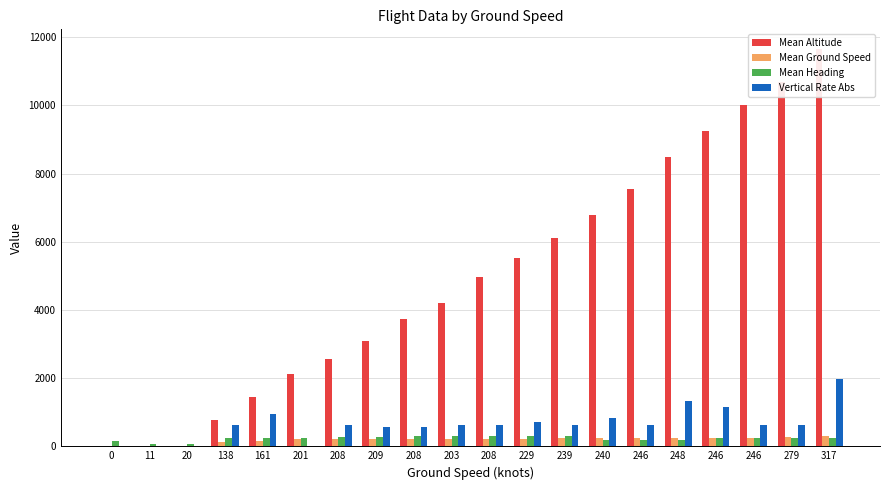

How many values in the Mean Altitude series exceed 4975?

9